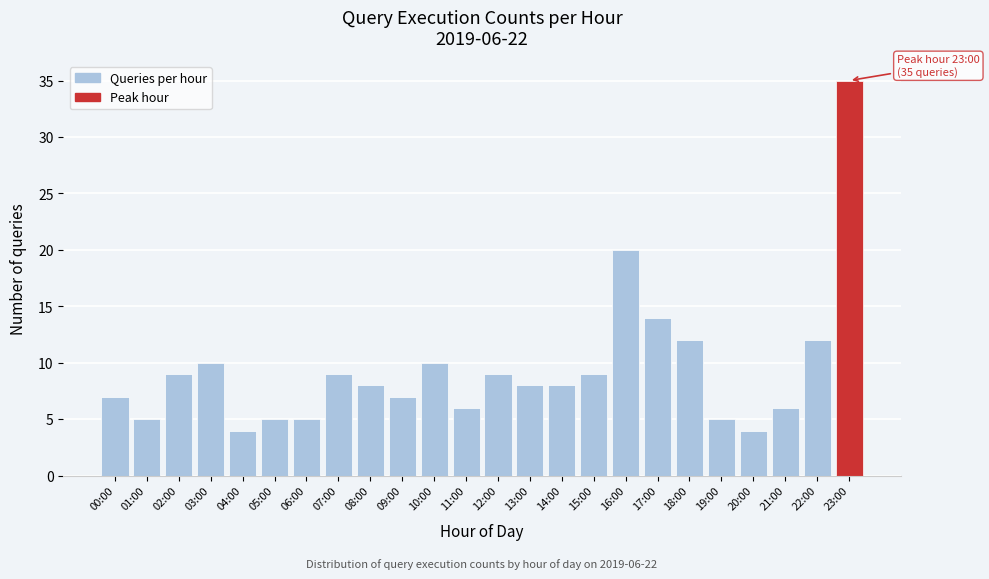

Reading left to right, extract all data points from this chart.

00:00=7	01:00=5	02:00=9	03:00=10	04:00=4	05:00=5	06:00=5	07:00=9	08:00=8	09:00=7	10:00=10	11:00=6	12:00=9	13:00=8	14:00=8	15:00=9	16:00=20	17:00=14	18:00=12	19:00=5	20:00=4	21:00=6	22:00=12	23:00=35